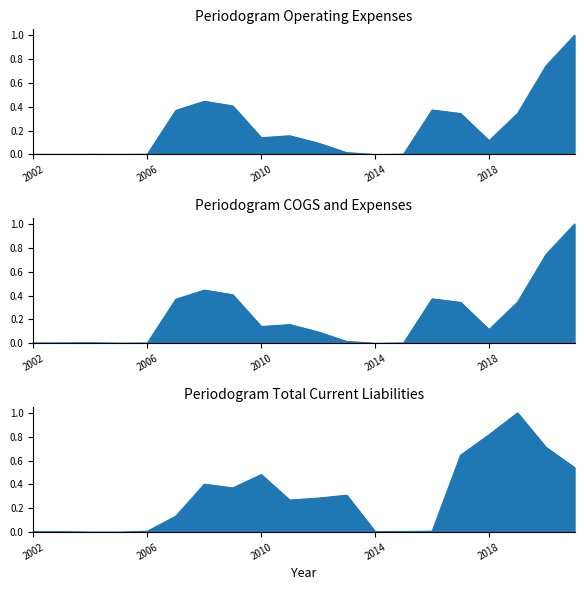

Reading left to right, extract all data points from this chart.

Operating Expenses: 2002=0.0	2003=0.0	2004=0.0	2005=0.0	2006=0.0	2007=0.4	2008=0.4	2009=0.4	2010=0.1	2011=0.2	2012=0.1	2013=0.0	2014=0.0	2015=0.0	2016=0.4	2017=0.3	2018=0.1	2019=0.3	2020=0.7	2021=1.0
COGS and Expenses: 2002=0.0	2003=0.0	2004=0.0	2005=0.0	2006=0.0	2007=0.4	2008=0.4	2009=0.4	2010=0.1	2011=0.2	2012=0.1	2013=0.0	2014=0.0	2015=0.0	2016=0.4	2017=0.3	2018=0.1	2019=0.3	2020=0.7	2021=1.0
Total Current Liabilities: 2002=0.0	2003=0.0	2004=0.0	2005=0.0	2006=0.0	2007=0.1	2008=0.4	2009=0.4	2010=0.5	2011=0.3	2012=0.3	2013=0.3	2014=0.0	2015=0.0	2016=0.0	2017=0.6	2018=0.8	2019=1.0	2020=0.7	2021=0.5